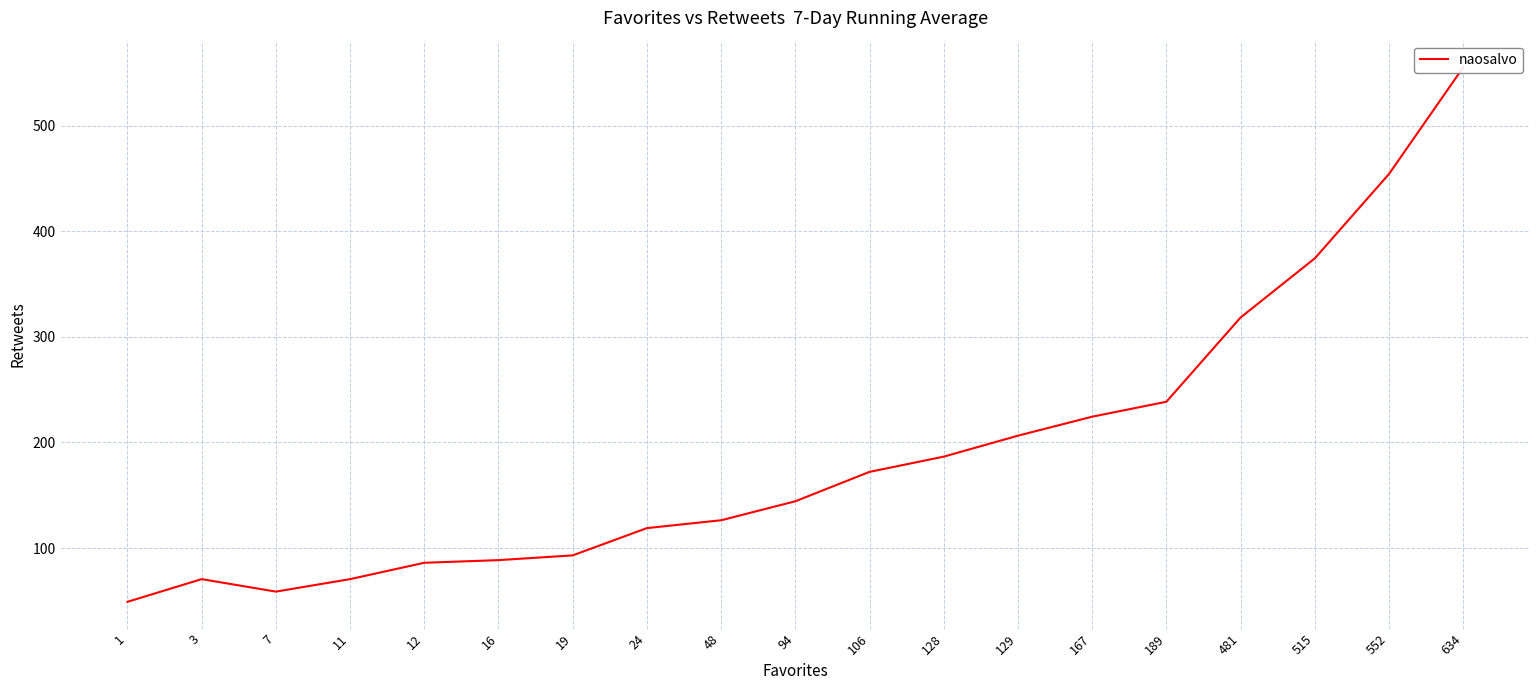

What is the value of the 6th point from the left?

88.5